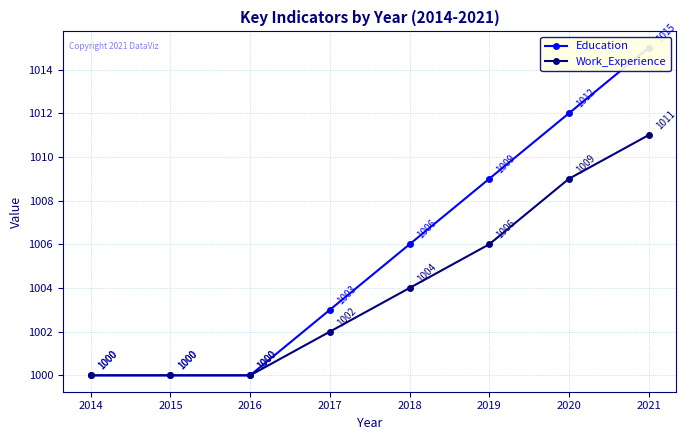

How many Work_Experience values are between 1000 and 1009?

7